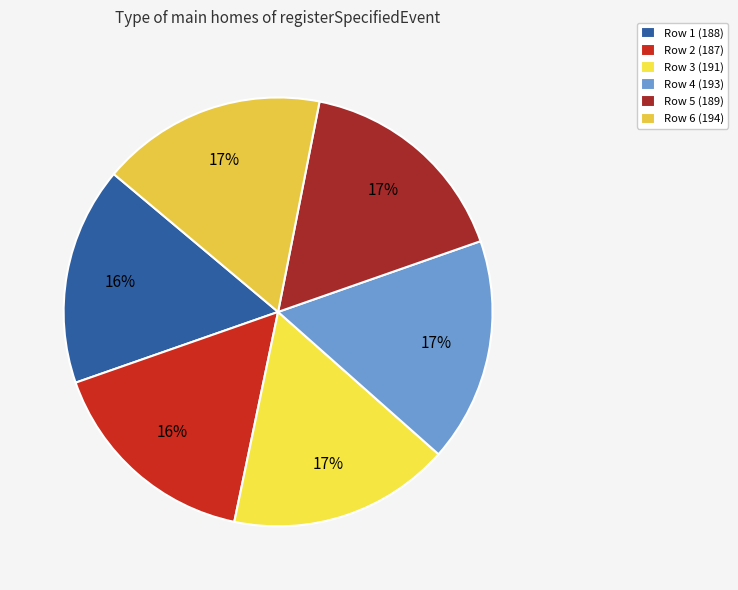

Is there a majority slice in this chart?

No